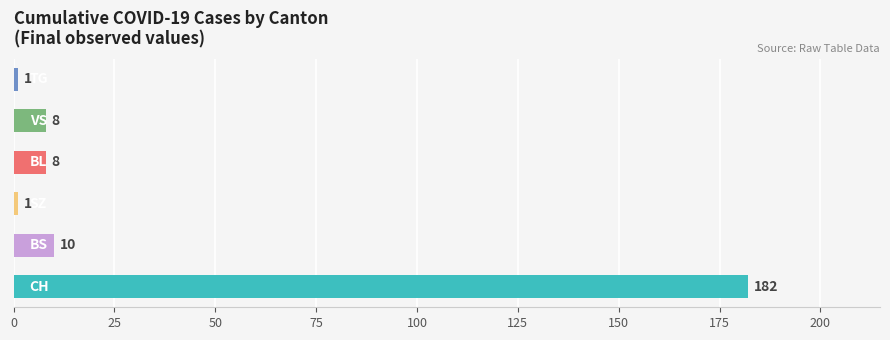

What is the greatest value displayed?

182